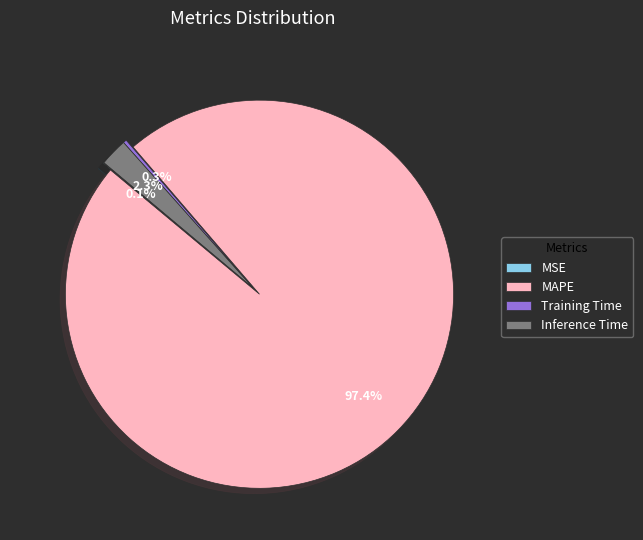

Which slice is the largest?

MAPE